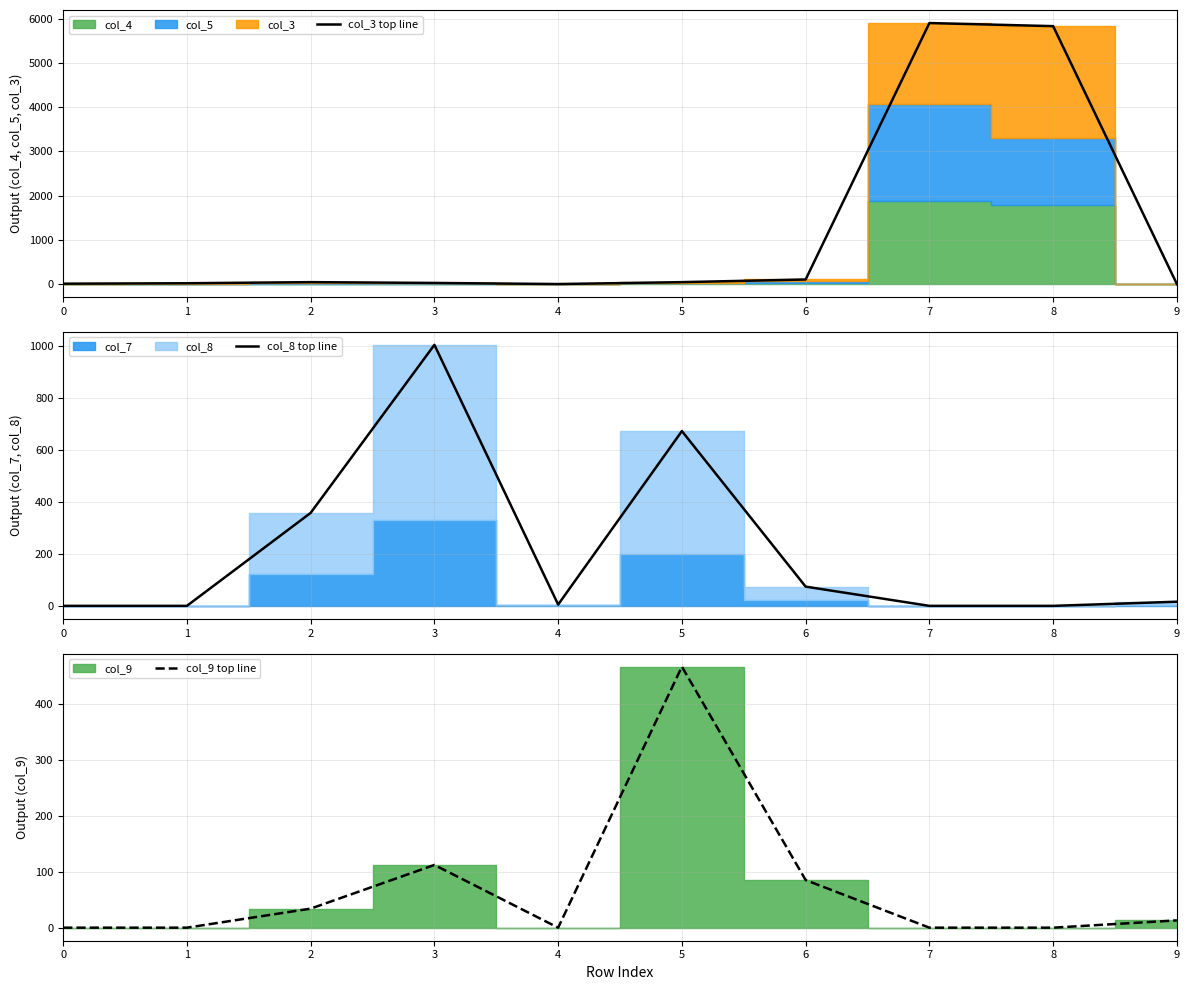

Where do col_3 top line and col_9 top line first cross each other?

2 and 3